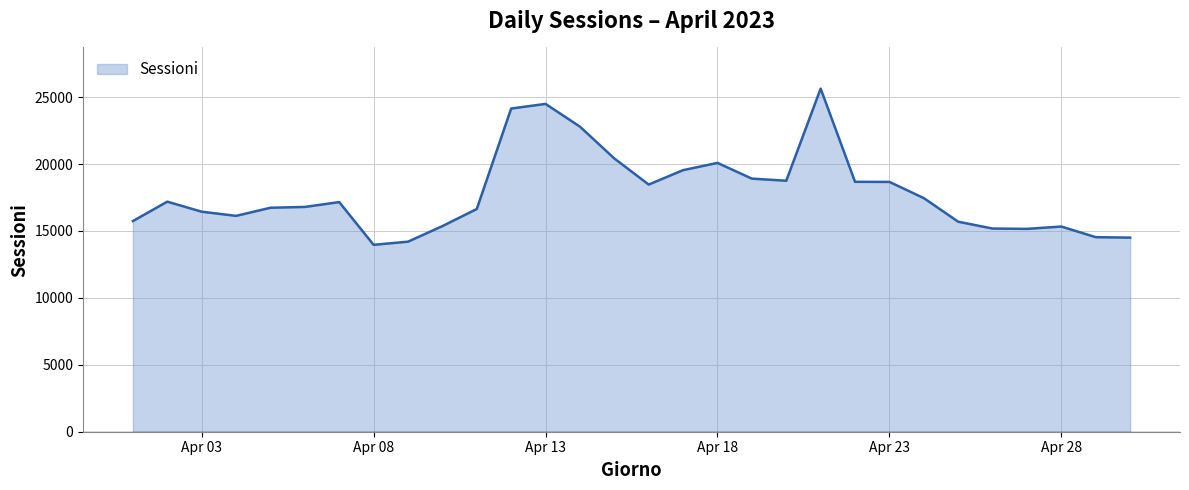

What is the difference between the maximum and minimum values?

11671